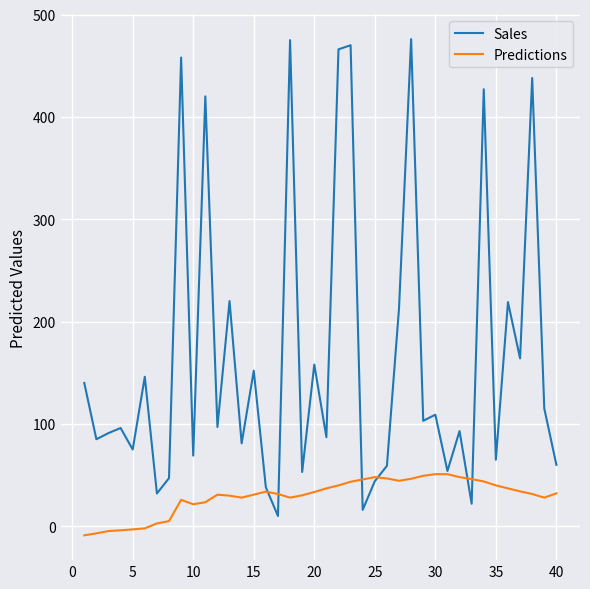

Which series has the largest total across all categories?

Sales